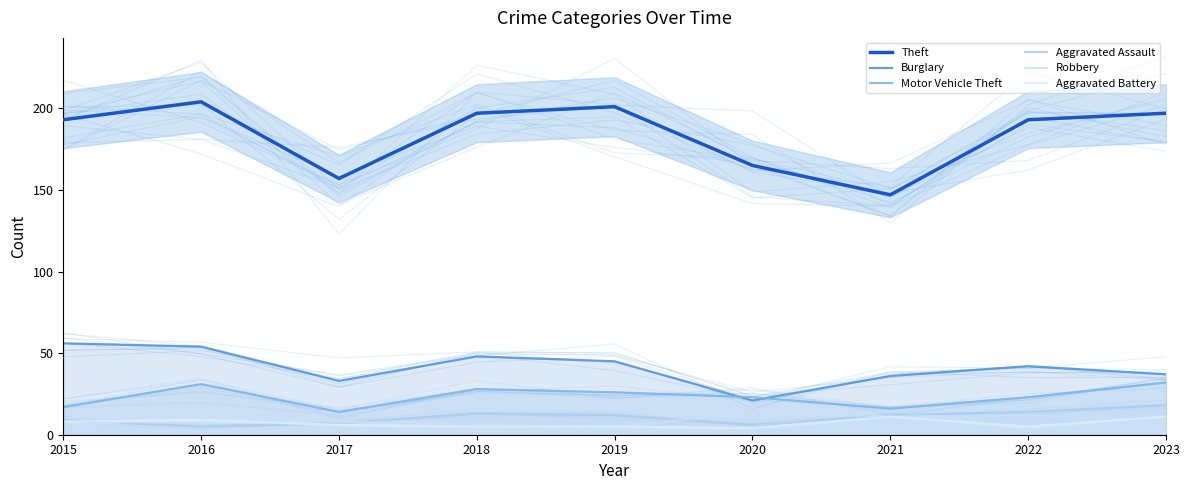

Where is the first local maximum for Aggravated Battery?

2016